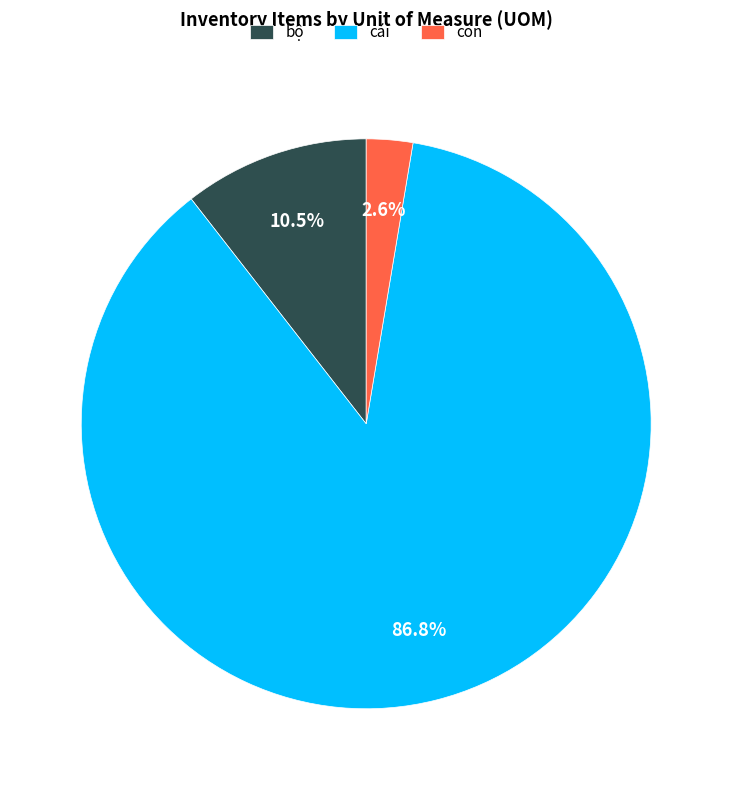

Which slice is the smallest?

con